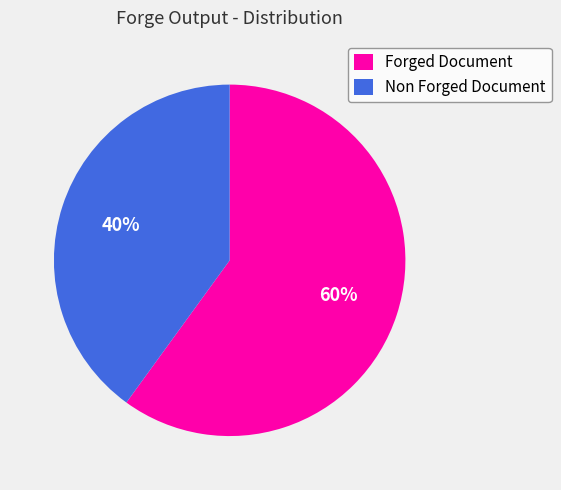

Which slice is the smallest?

Non Forged Document